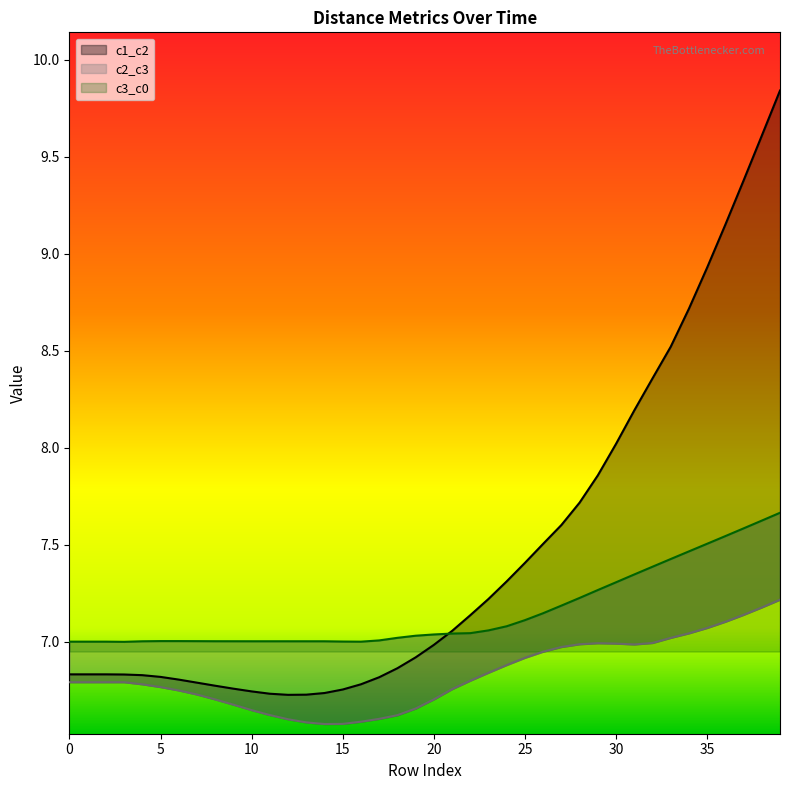

What is the difference between the second highest and minimum values in the c3_c0 series?

0.6